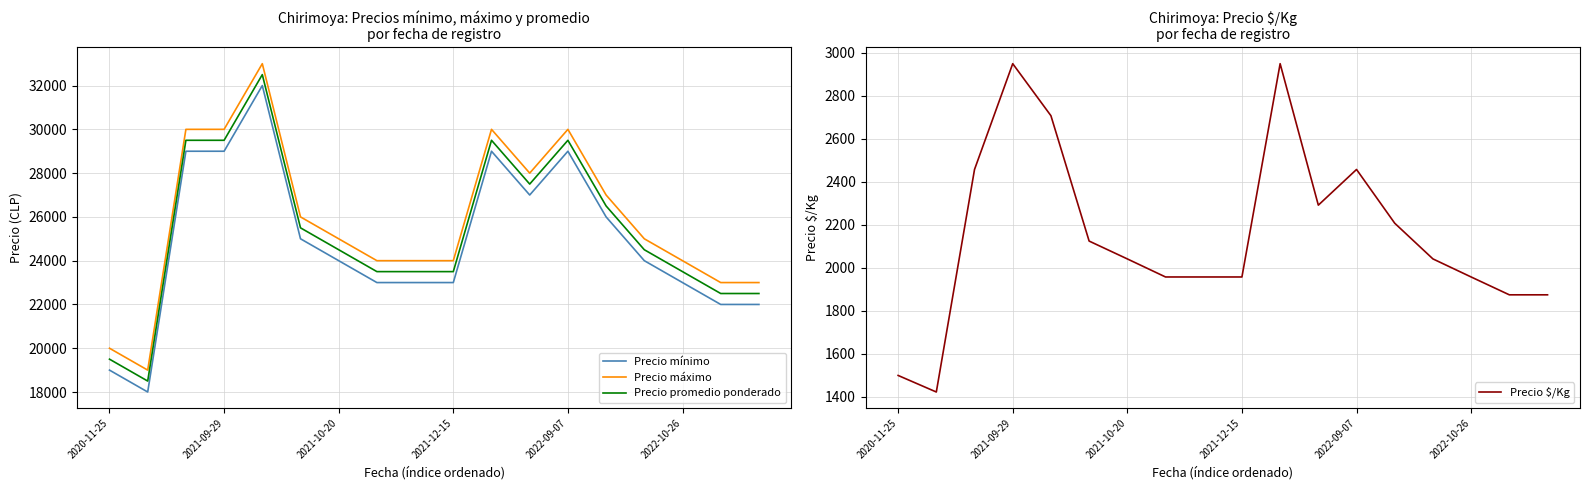

What position from the right is 10?

8